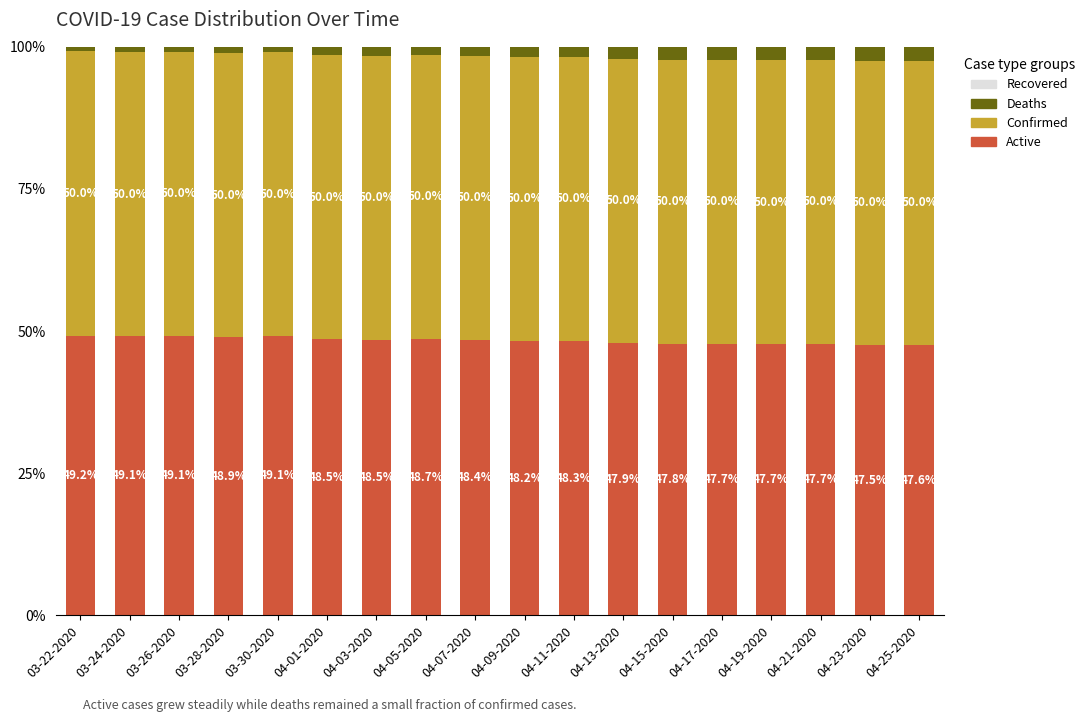

Reading left to right, list the values for the Active series.

03-22-2020=49.2	03-24-2020=49.1	03-26-2020=49.1	03-28-2020=48.9	03-30-2020=49.1	04-01-2020=48.5	04-03-2020=48.5	04-05-2020=48.7	04-07-2020=48.4	04-09-2020=48.2	04-11-2020=48.3	04-13-2020=47.9	04-15-2020=47.8	04-17-2020=47.7	04-19-2020=47.7	04-21-2020=47.7	04-23-2020=47.5	04-25-2020=47.6